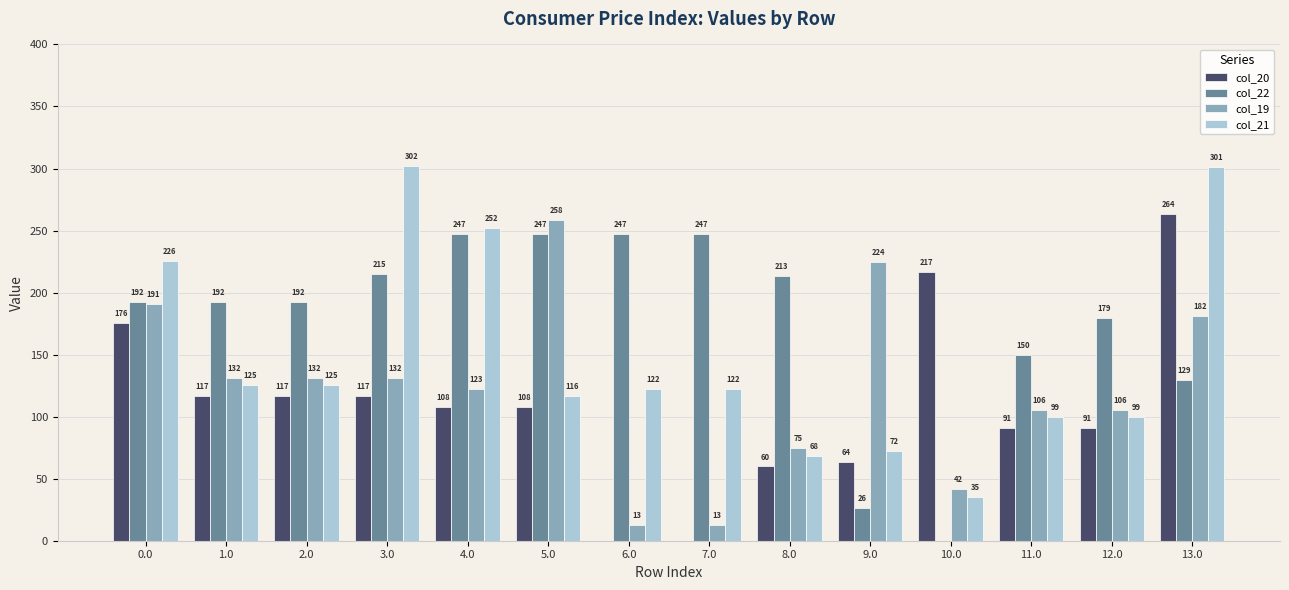

Which series has the widest spread of values?

col_21